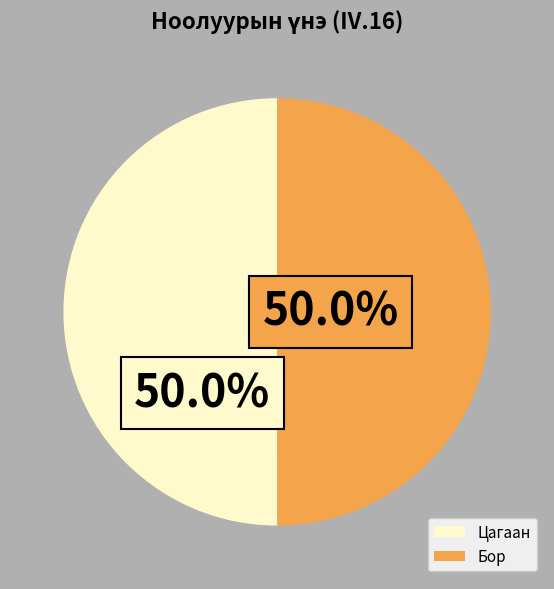

Is the sum of Бор and Цагаан greater than half?

Yes